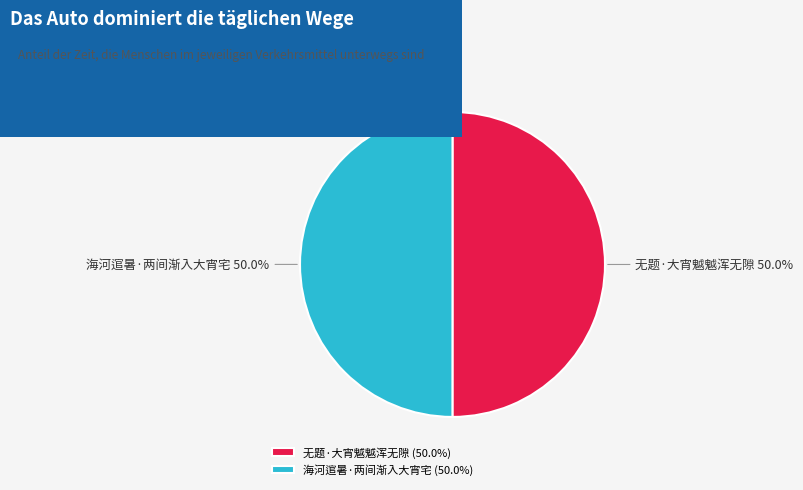

How many segments does this pie chart have?

2